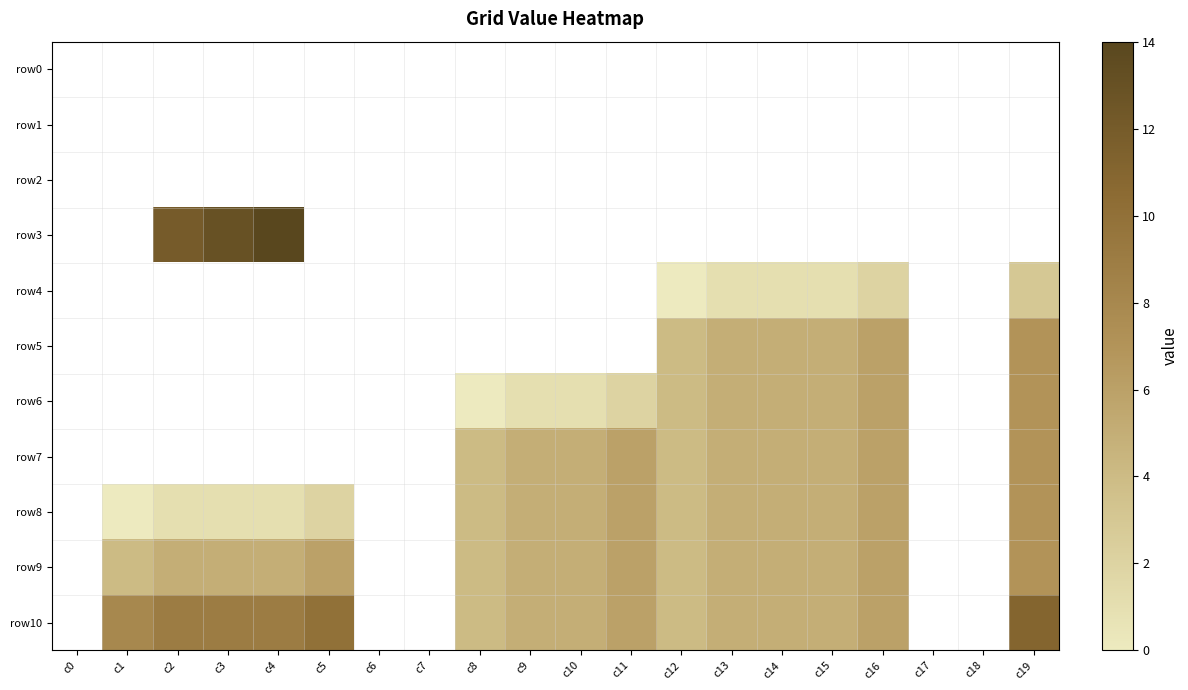

How many categories are shown in the chart?

20